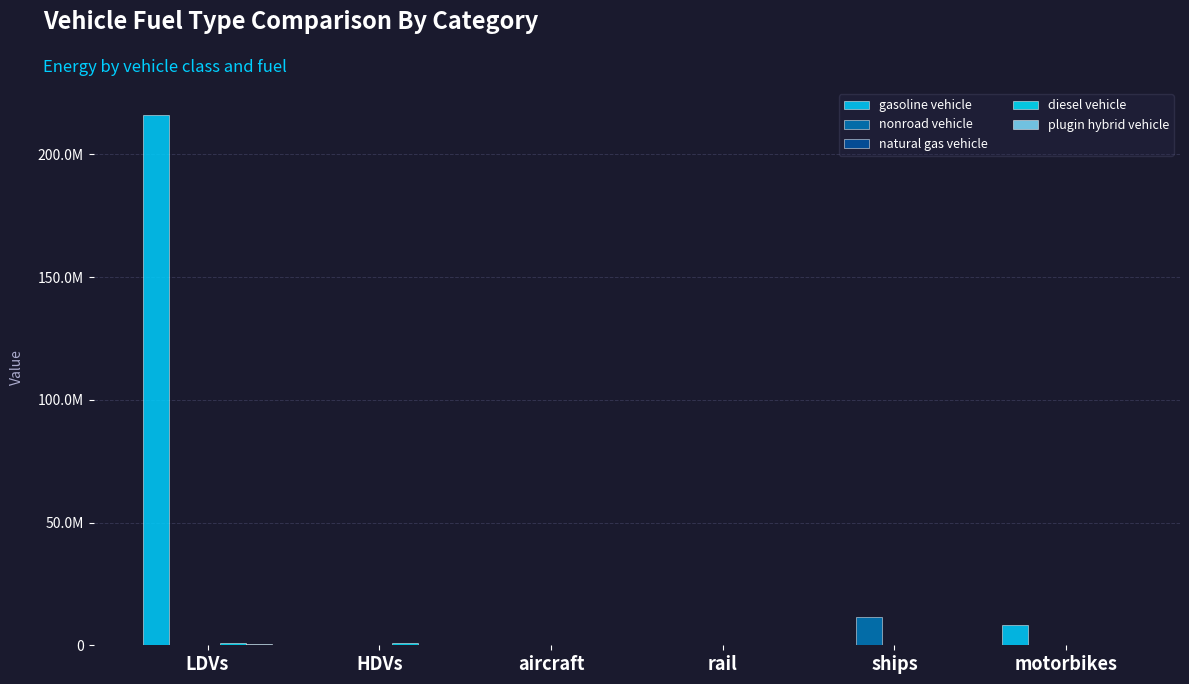

What is the spread (max minus min) of values at aircraft?

6517.3